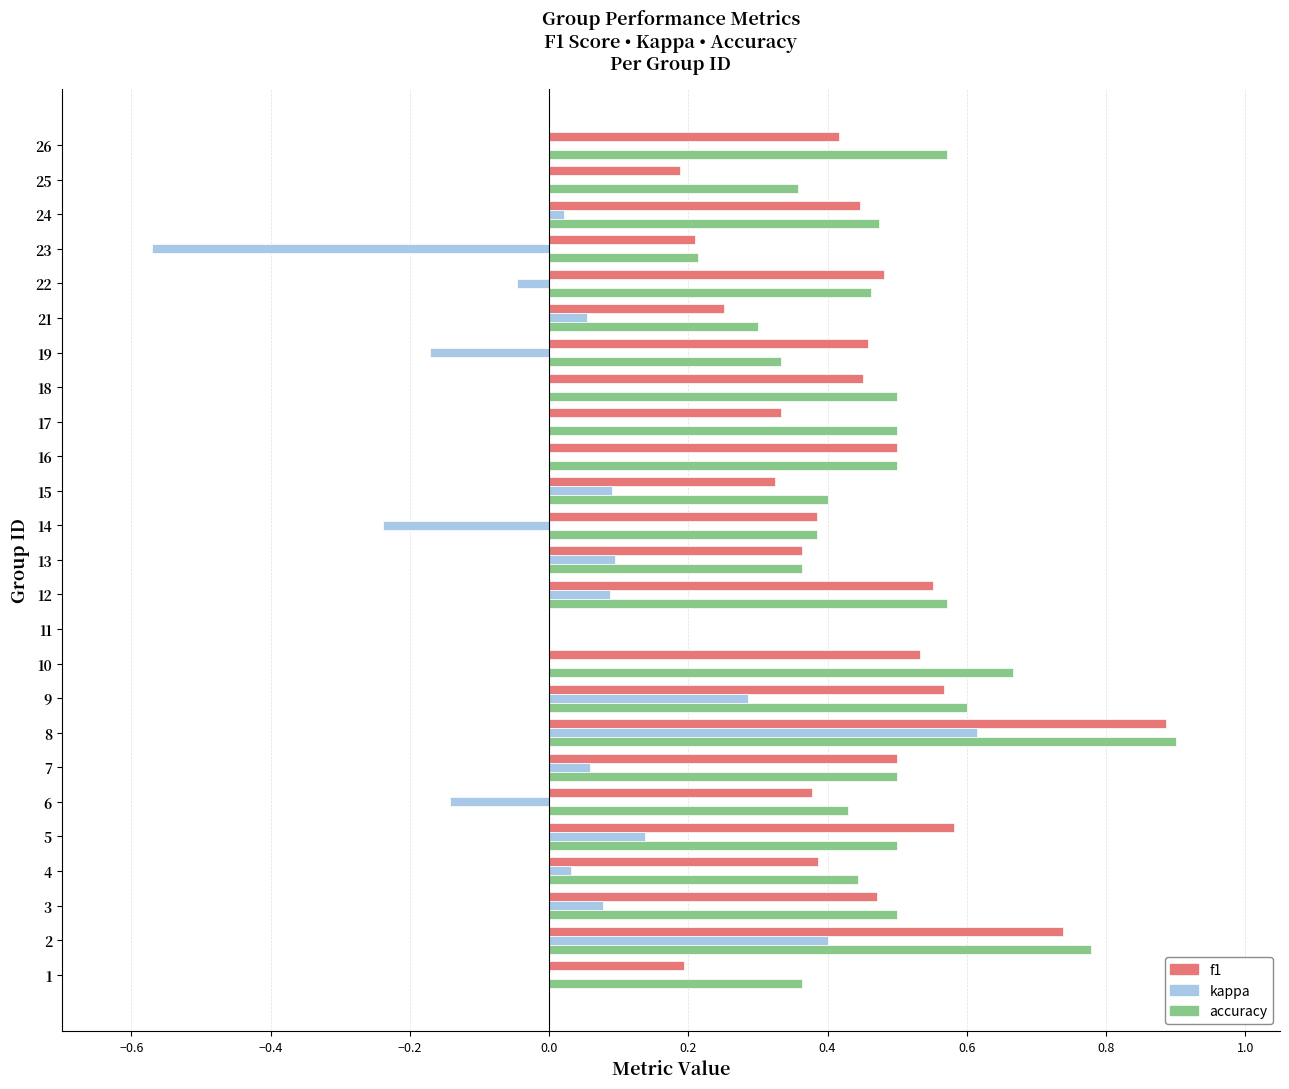

Which series changed the most between 13 and 23?

kappa